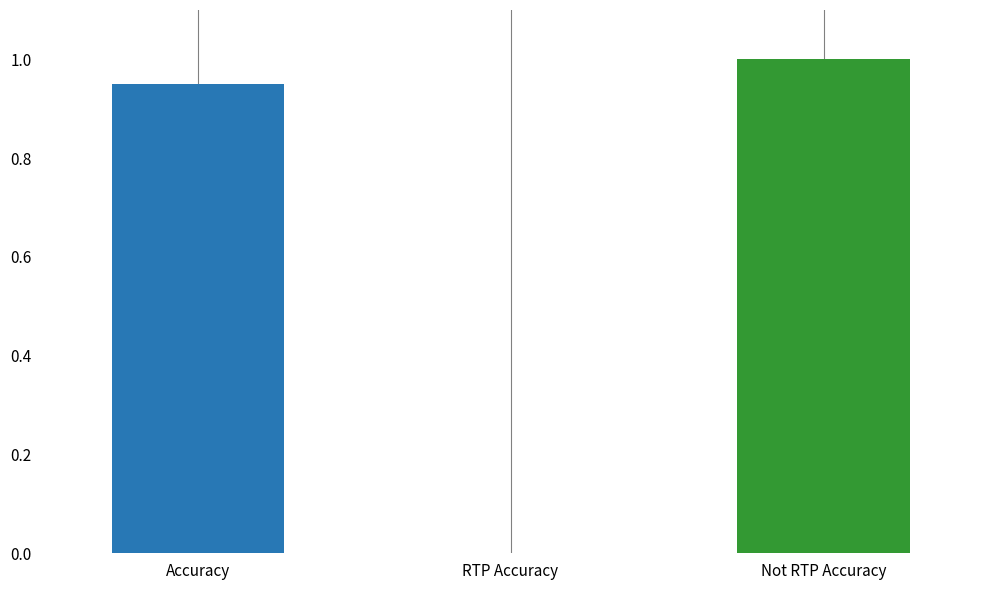

What is the change in value from RTP Accuracy to Not RTP Accuracy?

+1.0